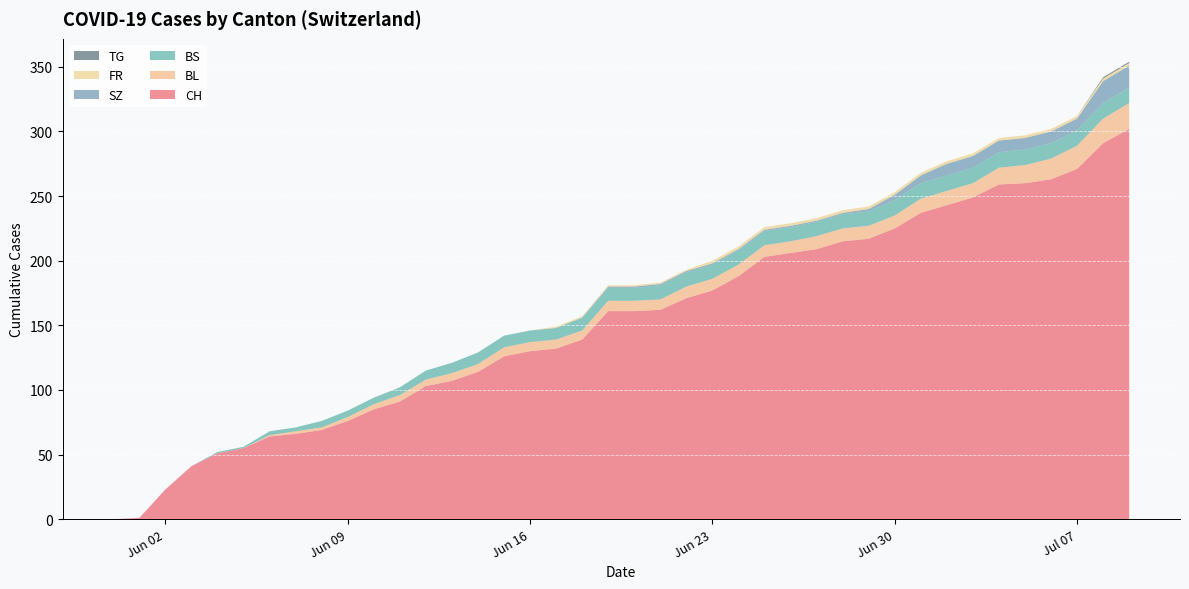

Reading right to left, what are all the values shown in this chart?

CH: 2020-07-09=302	2020-07-08=291	2020-07-07=271	2020-07-06=263	2020-07-05=260	2020-07-04=259	2020-07-03=249	2020-07-02=243	2020-07-01=237	2020-06-30=225	2020-06-29=217	2020-06-28=215	2020-06-27=209	2020-06-26=206	2020-06-25=203	2020-06-24=188	2020-06-23=177	2020-06-22=171	2020-06-21=162	2020-06-20=161	2020-06-19=161	2020-06-18=139	2020-06-17=132	2020-06-16=130	2020-06-15=126	2020-06-14=114	2020-06-13=107	2020-06-12=103	2020-06-11=91	2020-06-10=85	2020-06-09=76	2020-06-08=69	2020-06-07=66	2020-06-06=64	2020-06-05=55	2020-06-04=51	2020-06-03=41	2020-06-02=23	2020-06-01=1	2020-05-31=0
BL: 2020-07-09=20	2020-07-08=19	2020-07-07=18	2020-07-06=16	2020-07-05=14	2020-07-04=13	2020-07-03=11	2020-07-02=11	2020-07-01=11	2020-06-30=10	2020-06-29=10	2020-06-28=10	2020-06-27=10	2020-06-26=9	2020-06-25=9	2020-06-24=9	2020-06-23=9	2020-06-22=9	2020-06-21=8	2020-06-20=8	2020-06-19=8	2020-06-18=7	2020-06-17=7	2020-06-16=7	2020-06-15=7	2020-06-14=6	2020-06-13=6	2020-06-12=5	2020-06-11=5	2020-06-10=4	2020-06-09=3	2020-06-08=2	2020-06-07=2	2020-06-06=1	2020-06-05=0	2020-06-04=0	2020-06-03=0	2020-06-02=0	2020-06-01=0	2020-05-31=0
BS: 2020-07-09=12	2020-07-08=12	2020-07-07=12	2020-07-06=12	2020-07-05=12	2020-07-04=12	2020-07-03=12	2020-07-02=12	2020-07-01=12	2020-06-30=12	2020-06-29=11	2020-06-28=11	2020-06-27=11	2020-06-26=11	2020-06-25=11	2020-06-24=11	2020-06-23=11	2020-06-22=11	2020-06-21=11	2020-06-20=10	2020-06-19=10	2020-06-18=10	2020-06-17=9	2020-06-16=9	2020-06-15=9	2020-06-14=9	2020-06-13=8	2020-06-12=7	2020-06-11=6	2020-06-10=5	2020-06-09=5	2020-06-08=5	2020-06-07=3	2020-06-06=3	2020-06-05=1	2020-06-04=1	2020-06-03=0	2020-06-02=0	2020-06-01=0	2020-05-31=0
SZ: 2020-07-09=17	2020-07-08=17	2020-07-07=9	2020-07-06=9	2020-07-05=9	2020-07-04=9	2020-07-03=9	2020-07-02=9	2020-07-01=6	2020-06-30=4	2020-06-29=2	2020-06-28=1	2020-06-27=1	2020-06-26=1	2020-06-25=1	2020-06-24=1	2020-06-23=1	2020-06-22=1	2020-06-21=1	2020-06-20=1	2020-06-19=1	2020-06-18=0	2020-06-17=0	2020-06-16=0	2020-06-15=0	2020-06-14=0	2020-06-13=0	2020-06-12=0	2020-06-11=0	2020-06-10=0	2020-06-09=0	2020-06-08=0	2020-06-07=0	2020-06-06=0	2020-06-05=0	2020-06-04=0	2020-06-03=0	2020-06-02=0	2020-06-01=0	2020-05-31=0
FR: 2020-07-09=2	2020-07-08=2	2020-07-07=2	2020-07-06=2	2020-07-05=2	2020-07-04=2	2020-07-03=2	2020-07-02=2	2020-07-01=2	2020-06-30=2	2020-06-29=2	2020-06-28=2	2020-06-27=2	2020-06-26=2	2020-06-25=2	2020-06-24=2	2020-06-23=2	2020-06-22=1	2020-06-21=1	2020-06-20=1	2020-06-19=1	2020-06-18=1	2020-06-17=1	2020-06-16=0	2020-06-15=0	2020-06-14=0	2020-06-13=0	2020-06-12=0	2020-06-11=0	2020-06-10=0	2020-06-09=0	2020-06-08=0	2020-06-07=0	2020-06-06=0	2020-06-05=0	2020-06-04=0	2020-06-03=0	2020-06-02=0	2020-06-01=0	2020-05-31=0
TG: 2020-07-09=1	2020-07-08=1	2020-07-07=0	2020-07-06=0	2020-07-05=0	2020-07-04=0	2020-07-03=0	2020-07-02=0	2020-07-01=0	2020-06-30=0	2020-06-29=0	2020-06-28=0	2020-06-27=0	2020-06-26=0	2020-06-25=0	2020-06-24=0	2020-06-23=0	2020-06-22=0	2020-06-21=0	2020-06-20=0	2020-06-19=0	2020-06-18=0	2020-06-17=0	2020-06-16=0	2020-06-15=0	2020-06-14=0	2020-06-13=0	2020-06-12=0	2020-06-11=0	2020-06-10=0	2020-06-09=0	2020-06-08=0	2020-06-07=0	2020-06-06=0	2020-06-05=0	2020-06-04=0	2020-06-03=0	2020-06-02=0	2020-06-01=0	2020-05-31=0